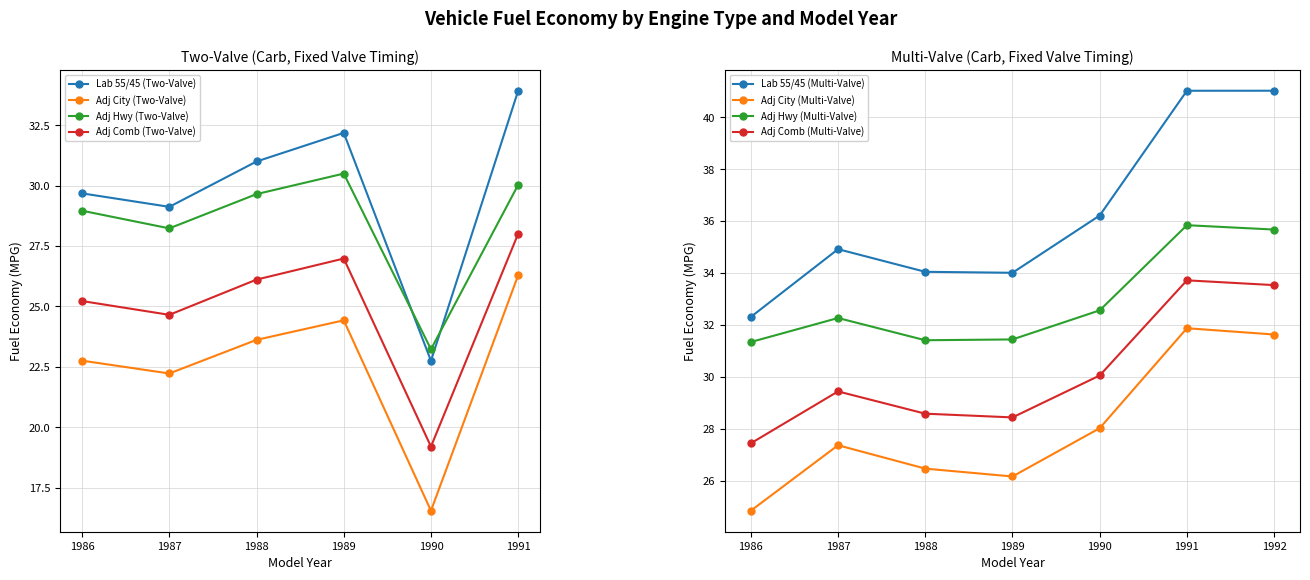

Between which two adjacent categories do Fuel Economy (MPG) and Adj Hwy first intersect?

1989 and 1990